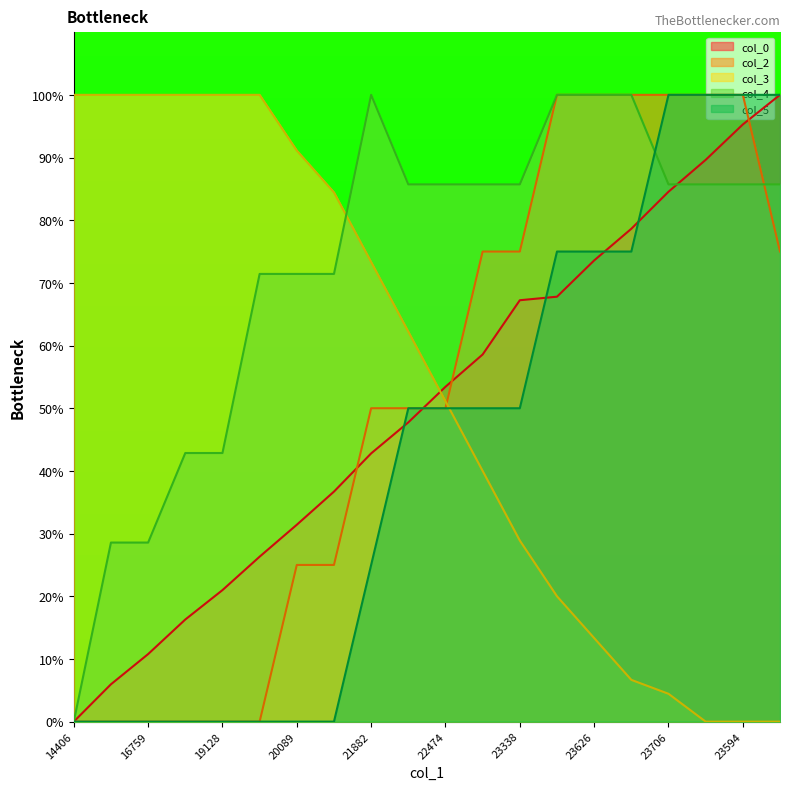

Reading left to right, what are all the values shown in this chart?

col_0: 0.0	6.0	10.8	16.3	21.0	26.3	31.4	36.7	42.8	47.7	53.4	58.6	67.2	67.8	73.6	78.6	84.5	89.6	95.3	100.0
col_2: 0.0	0.0	0.0	0.0	0.0	0.0	25.0	25.0	50.0	50.0	50.0	75.0	75.0	100.0	100.0	100.0	100.0	100.0	100.0	75.0
col_3: 100.0	100.0	100.0	100.0	100.0	100.0	91.1	84.4	73.3	62.2	51.1	40.0	28.9	20.0	13.3	6.7	4.4	0.0	0.0	0.0
col_4: 0.0	28.6	28.6	42.9	42.9	71.4	71.4	71.4	100.0	85.7	85.7	85.7	85.7	100.0	100.0	100.0	85.7	85.7	85.7	85.7
col_5: 0.0	0.0	0.0	0.0	0.0	0.0	0.0	0.0	25.0	50.0	50.0	50.0	50.0	75.0	75.0	75.0	100.0	100.0	100.0	100.0